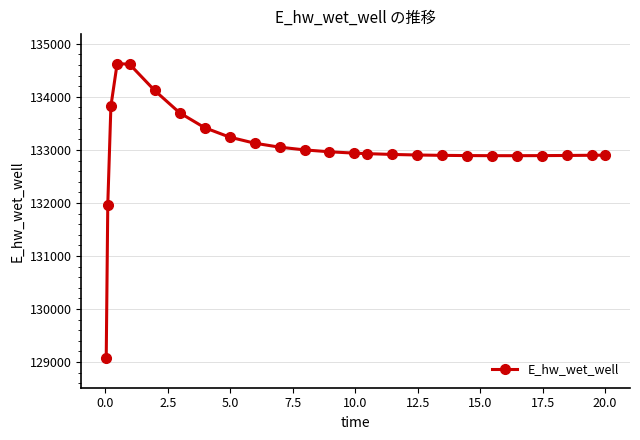

What is the average value?

133023.4